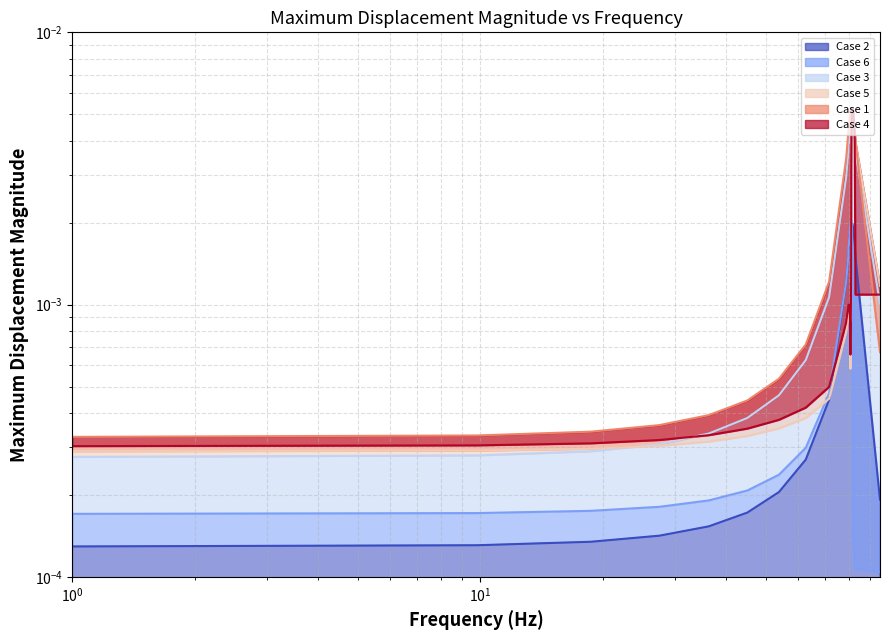

True or false: Case 6 and Case 4 intersect in this chart.

True